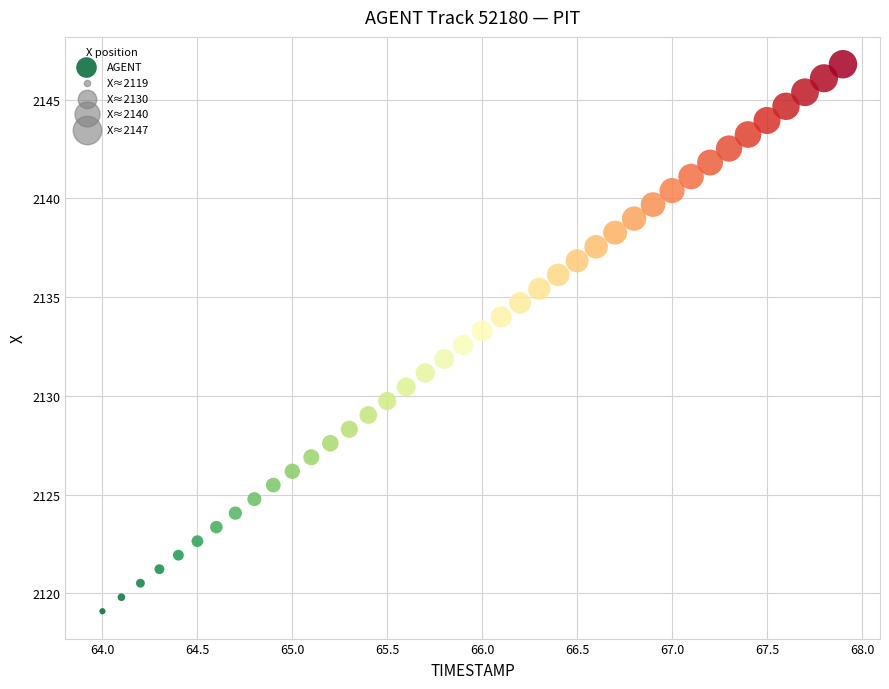

What is the range of X values (max minus min)?

3.9